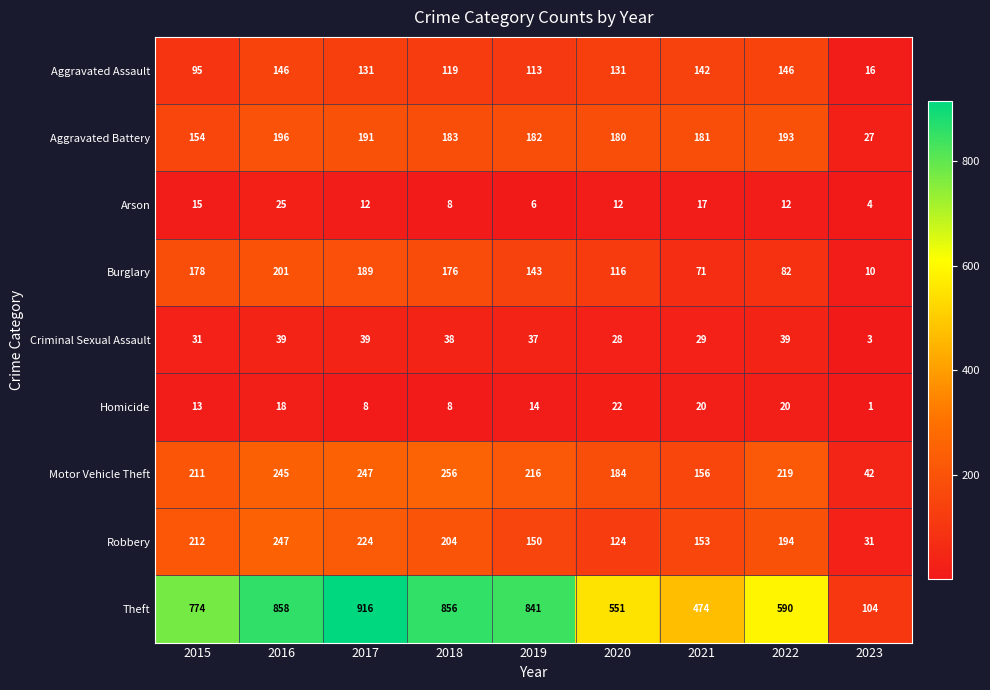

What is the spread (max minus min) of values at 2019?

835